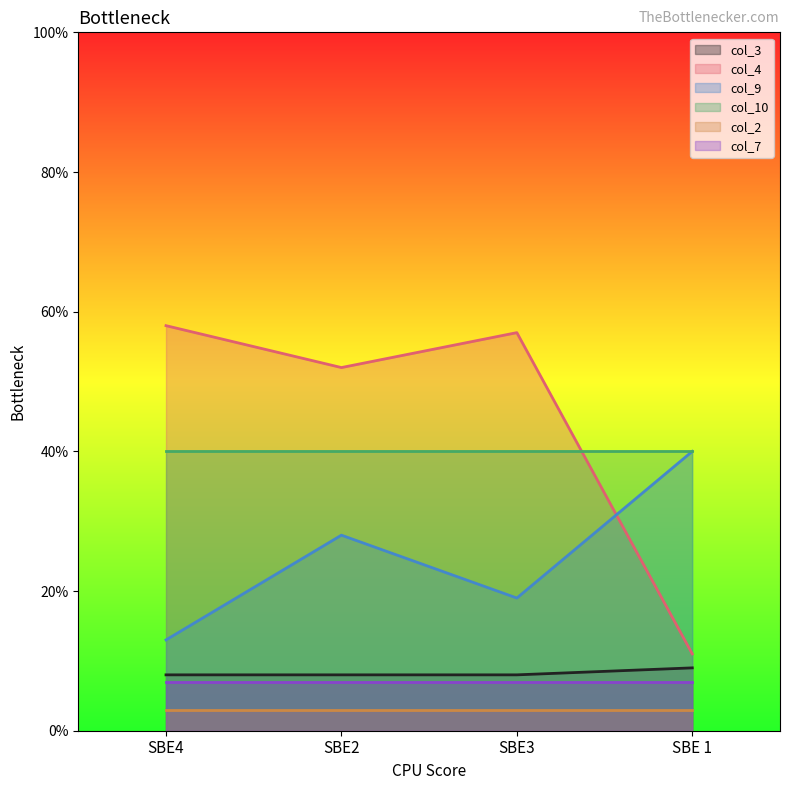

What is the maximum value shown in the chart?

58